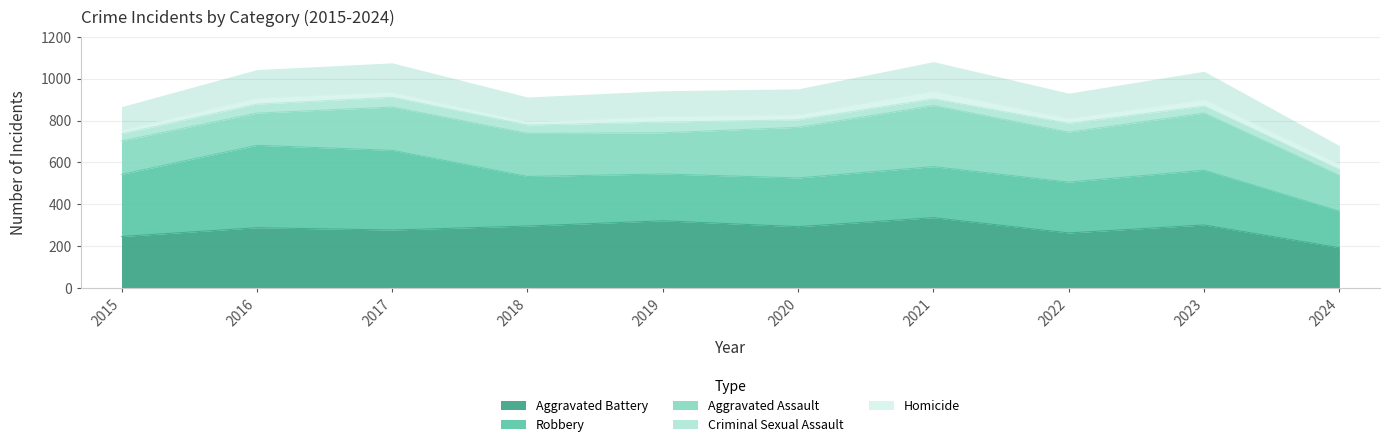

At which category does Criminal Sexual Assault reach its first local valley?

2018